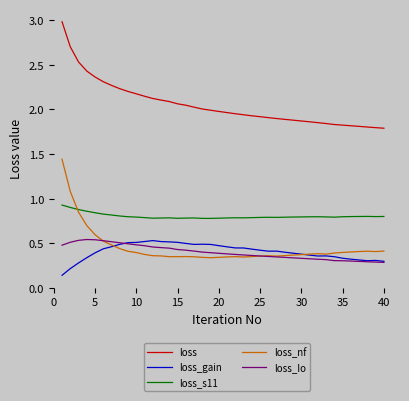

Which series has the widest spread of values?

loss